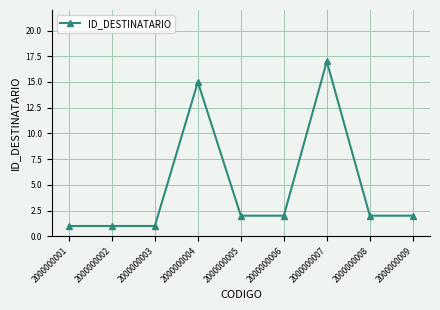

How many lines are shown in the chart?

1